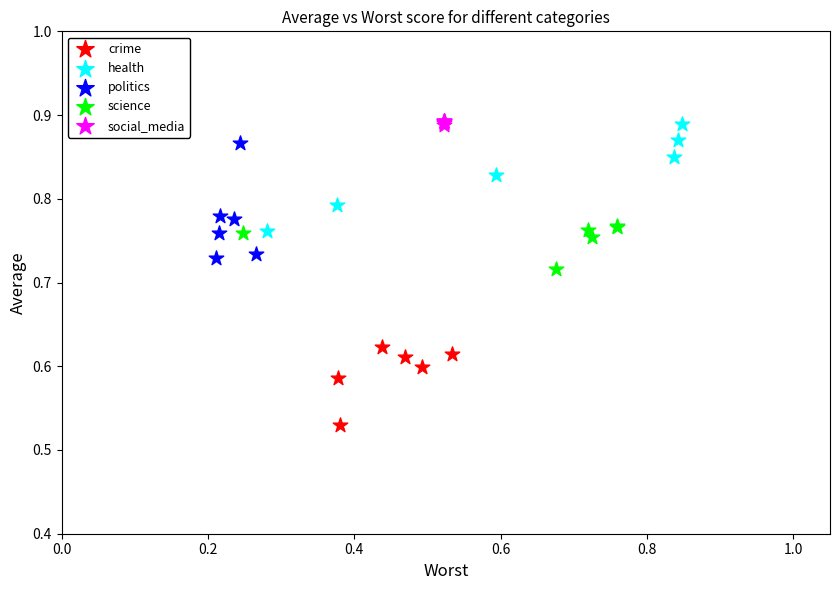

Which series reaches the minimum Y coordinate?

crime